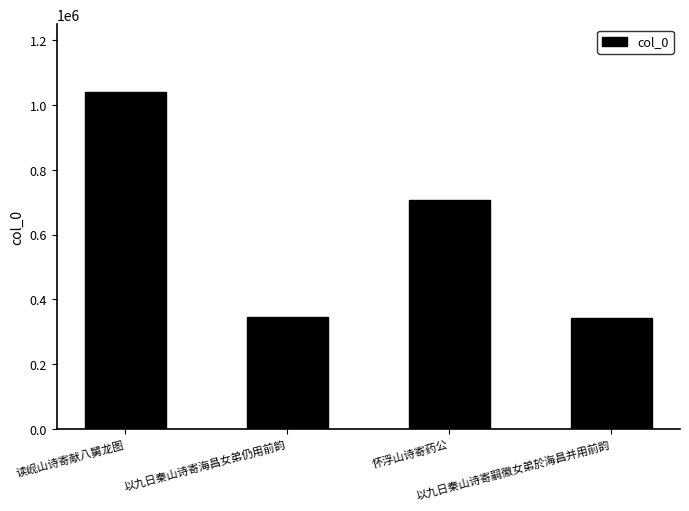

Does the chart contain any negative values?

No